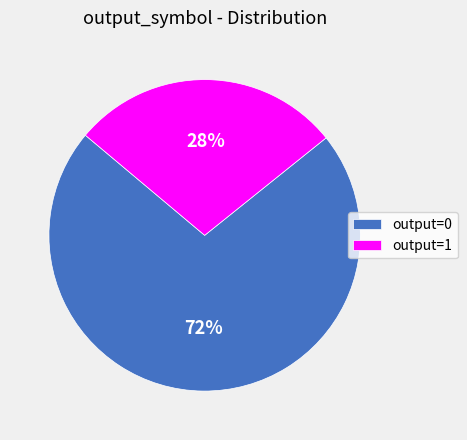

To the nearest percent, what percentage of the pie is output=0?

72%